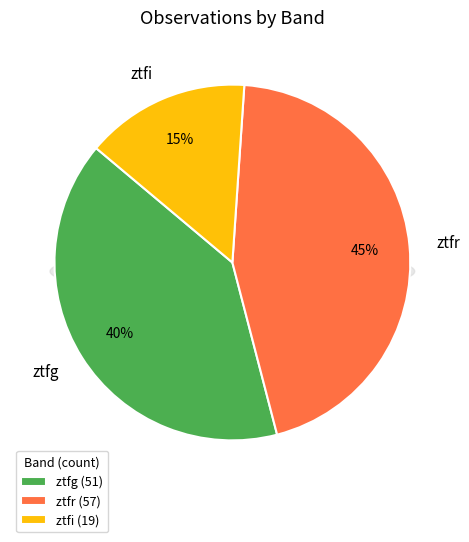

Which category has the smallest portion of the pie?

ztfi